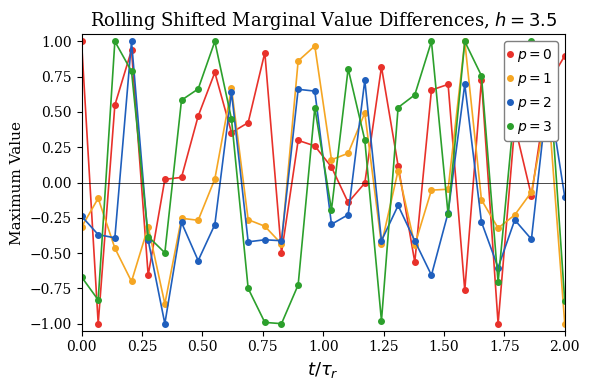

What is the minimum value shown in the chart?

-1.0